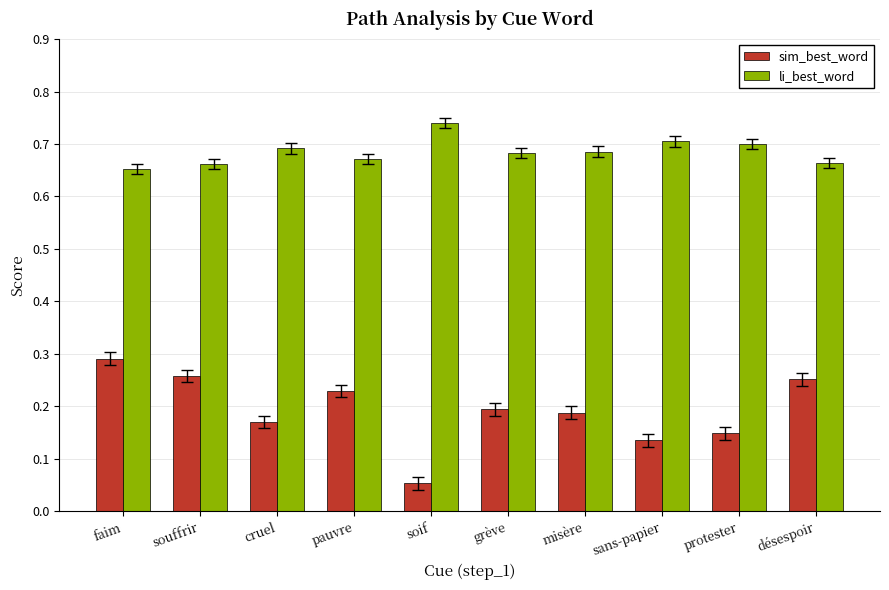

Are the bars grouped side by side (vs. stacked)?

Yes